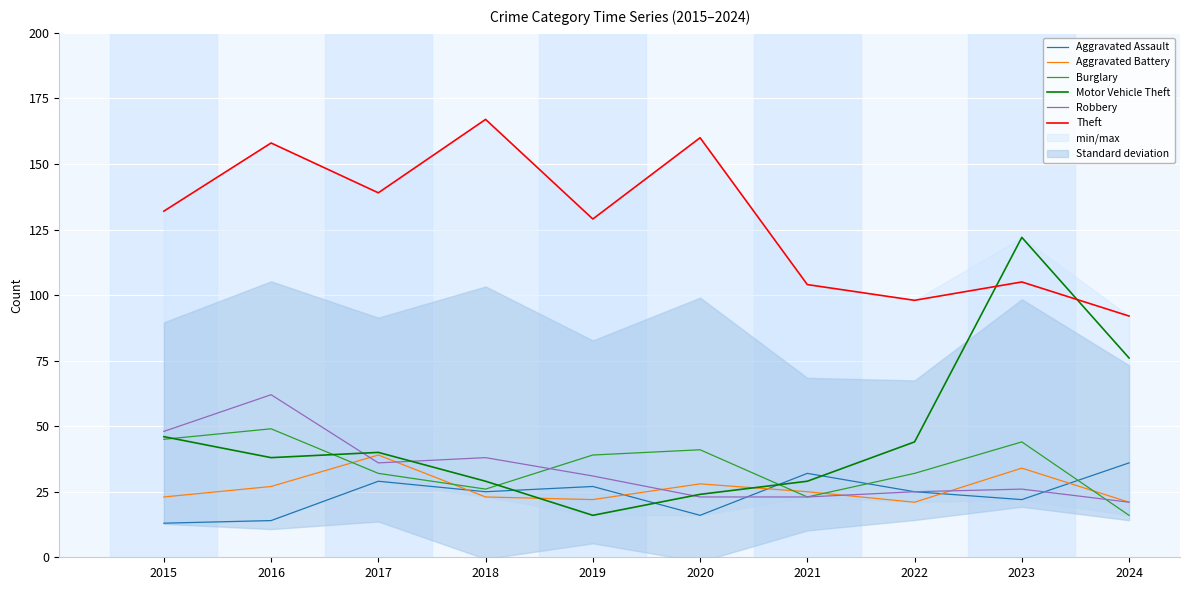

Is this an area chart (filled region under the line)?

No